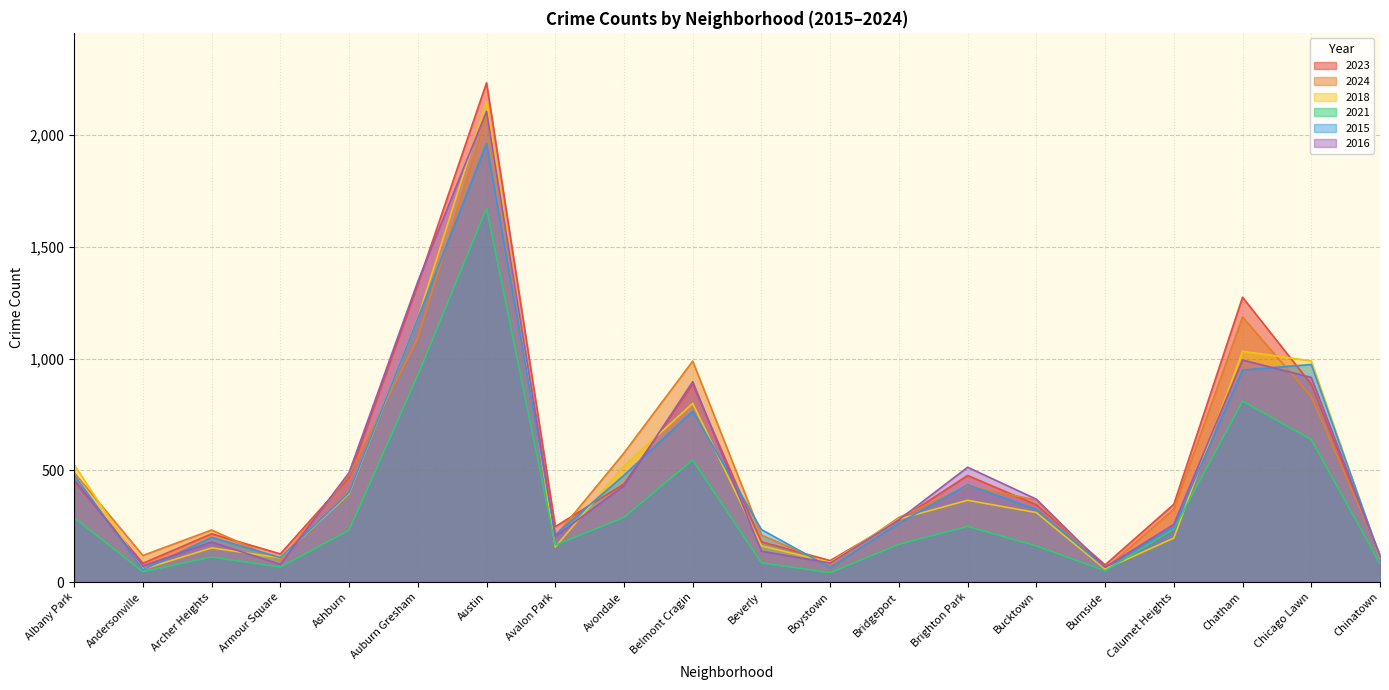

Between Burnside and Archer Heights, which is larger?

Archer Heights